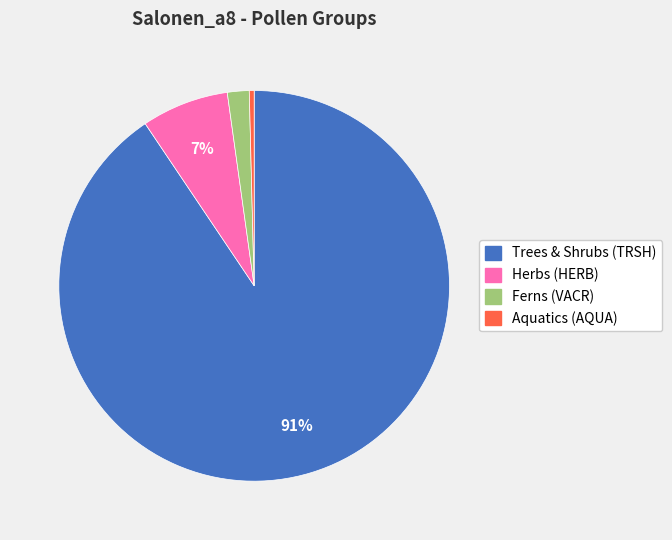

Do Herbs (HERB) and Trees & Shrubs (TRSH) together represent more than half of the pie?

Yes